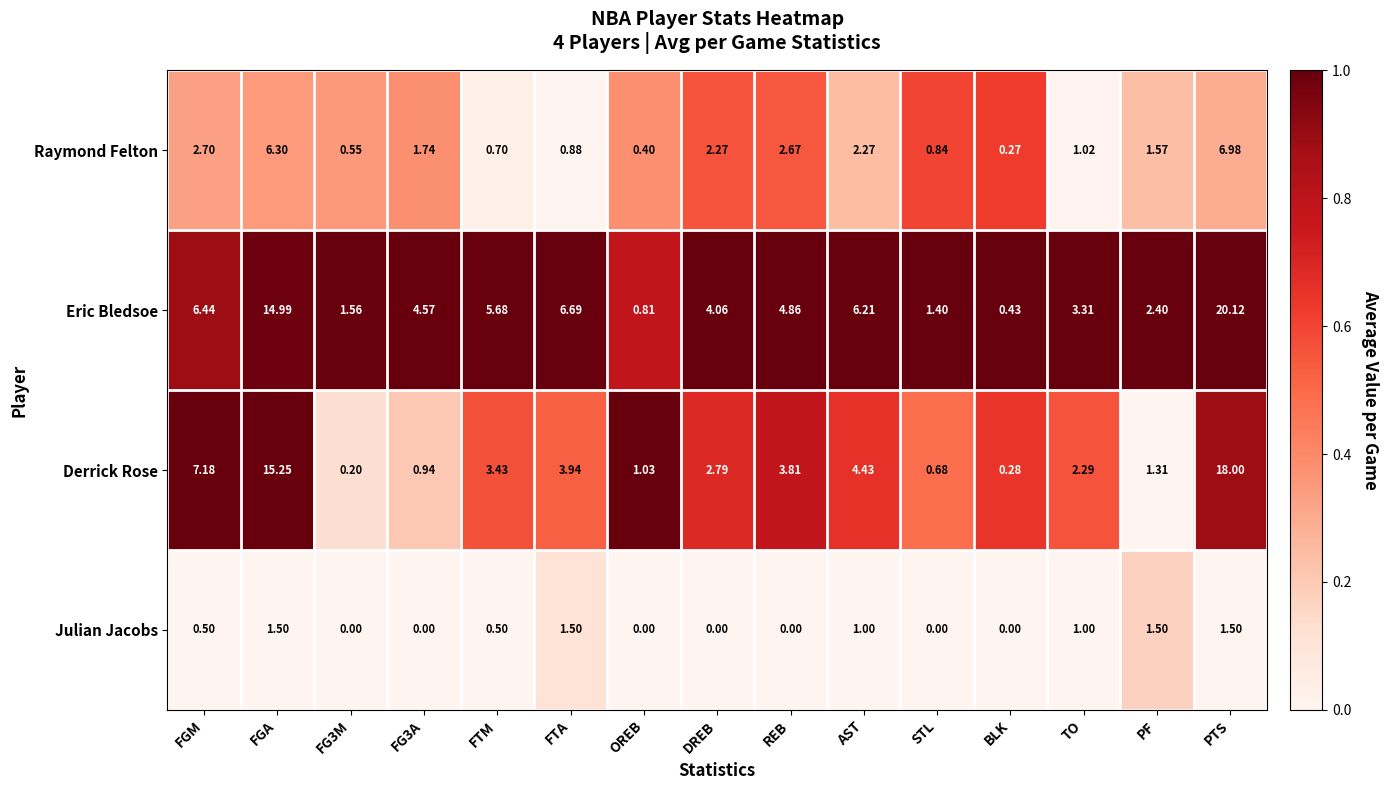

At PF, list the series in order from largest to smallest.

Eric Bledsoe, Raymond Felton, Julian Jacobs, Derrick Rose